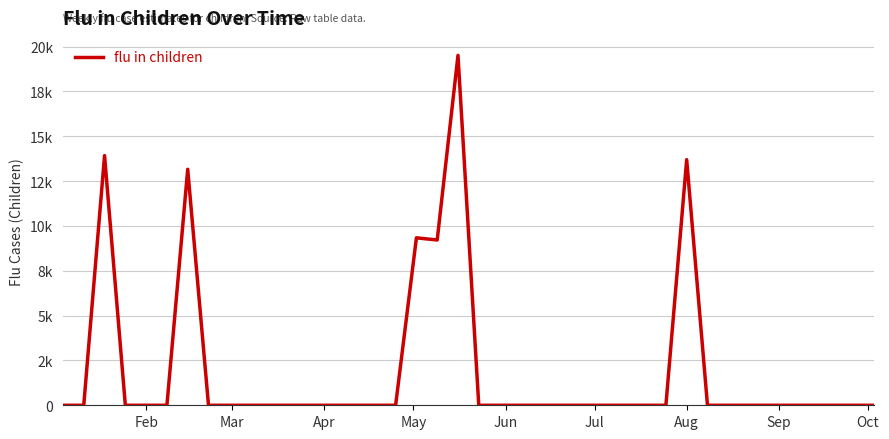

How many points are lower than both their immediate neighbors (excluding endpoints)?

1